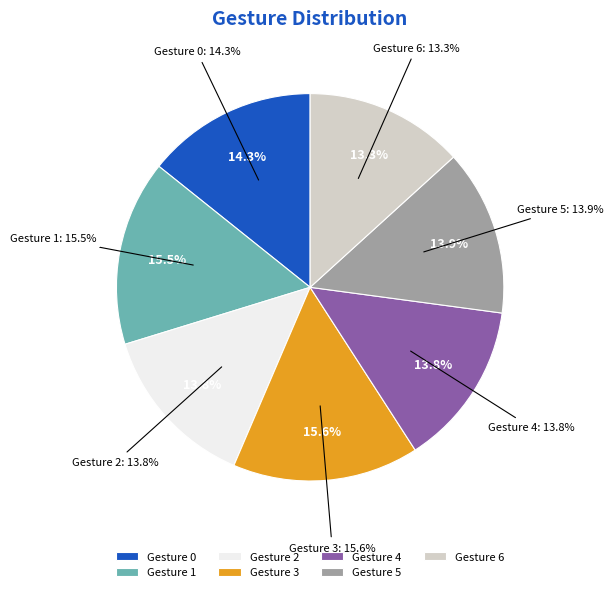

Which slice is the smallest?

6